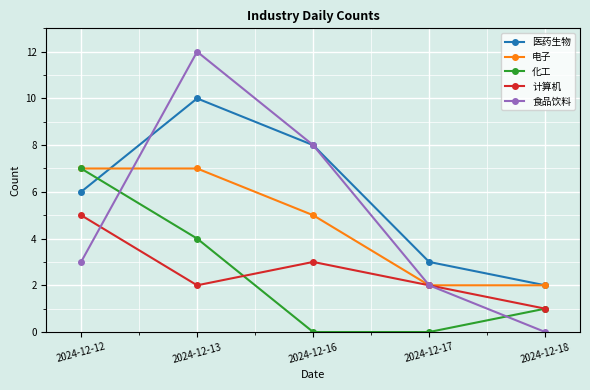

True or false: 食品饮料 has more than 0 points higher than both neighbors.

True